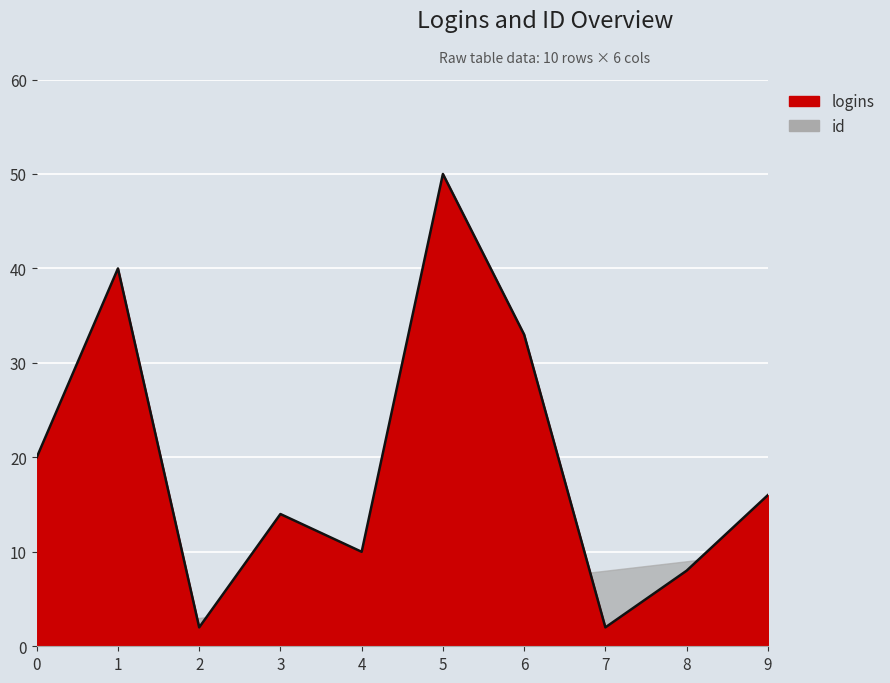

Count the number of categories in the chart.

10